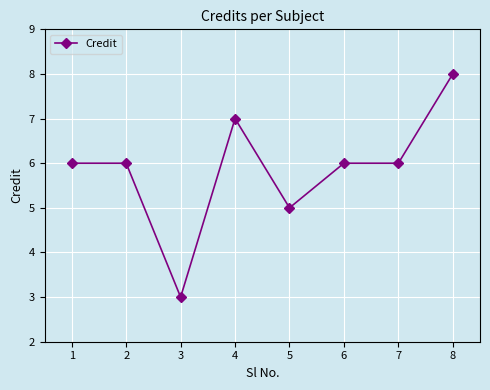

Between 4 and 2, which is larger?

4